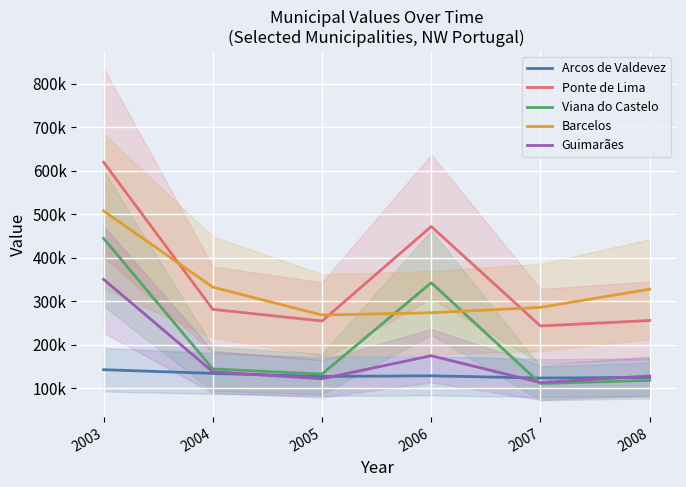

Reading left to right, extract all data points from this chart.

Arcos de Valdevez: 142890.7	134397.1	127307.1	128866.3	123675.1	125282.6
Ponte de Lima: 619533.4	281522.7	254691.8	471864.3	243304.0	255908.6
Viana do Castelo: 444536.0	144700.9	132904.6	342639.1	111067.0	118348.8
Barcelos: 507623.4	332507.3	268402.5	273741.5	285986.2	327853.7
Guimarães: 350481.8	138049.3	122072.3	174937.4	113278.2	128489.5